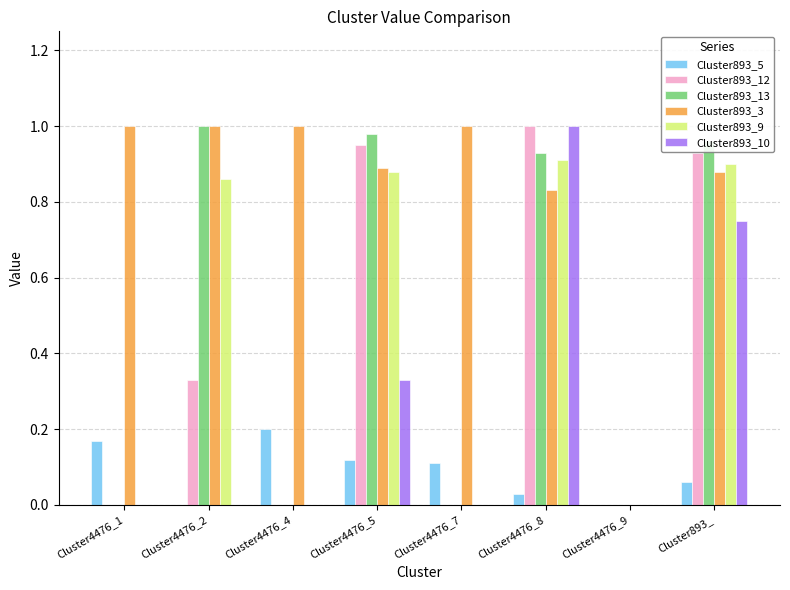

True or false: Cluster893_12 has a value of -0.6 at Cluster4476_7.

False